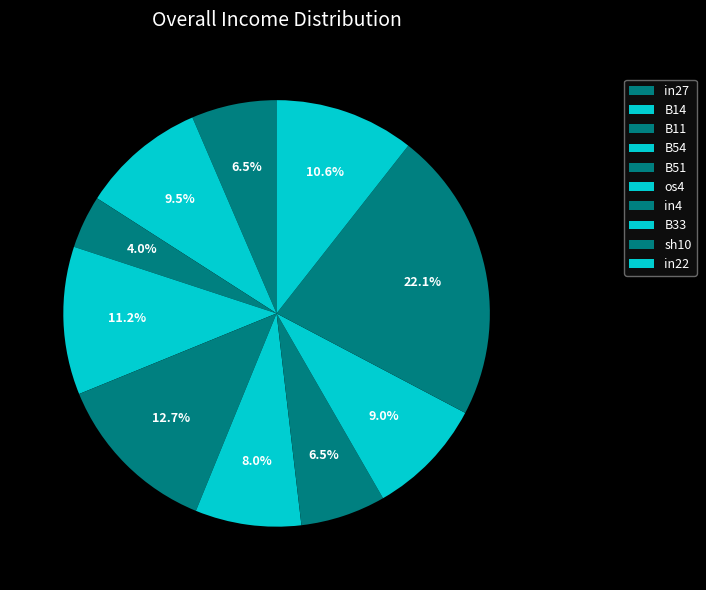

Count the number of slices in the pie.

10